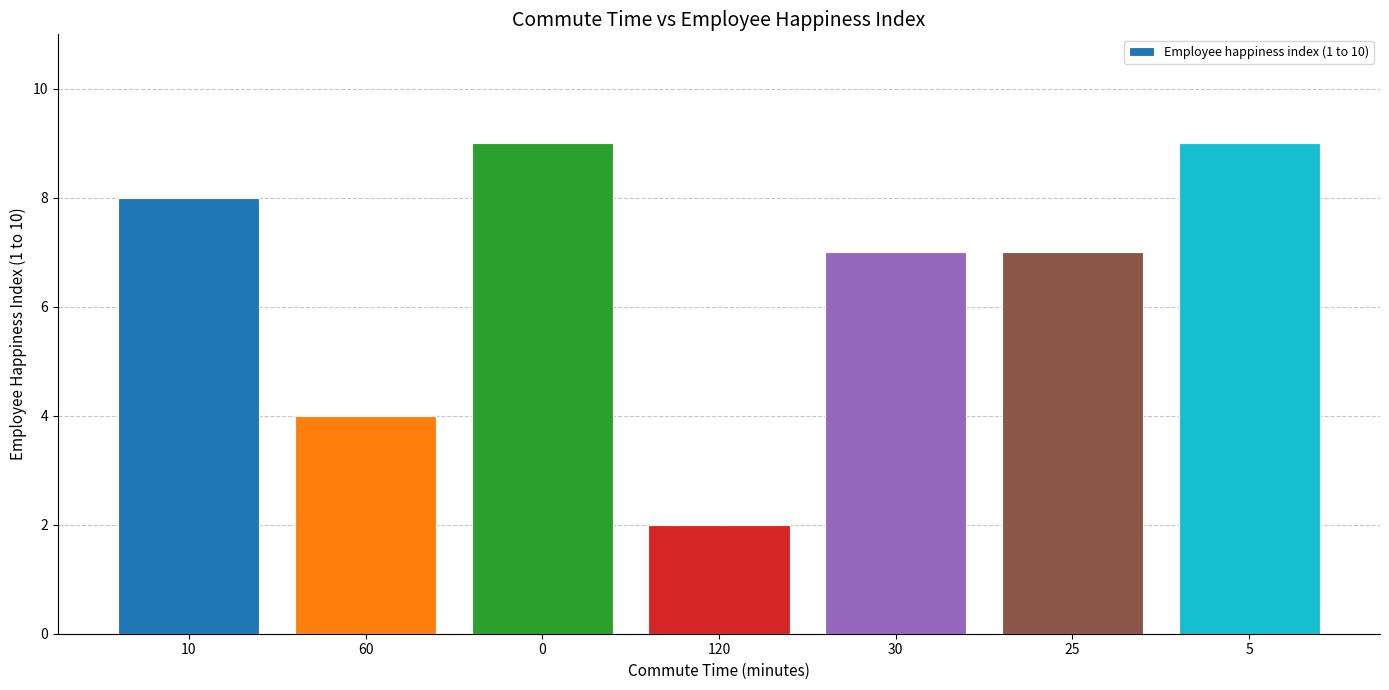

Reading right to left, list all the values displayed in this chart.

9	7	7	2	9	4	8